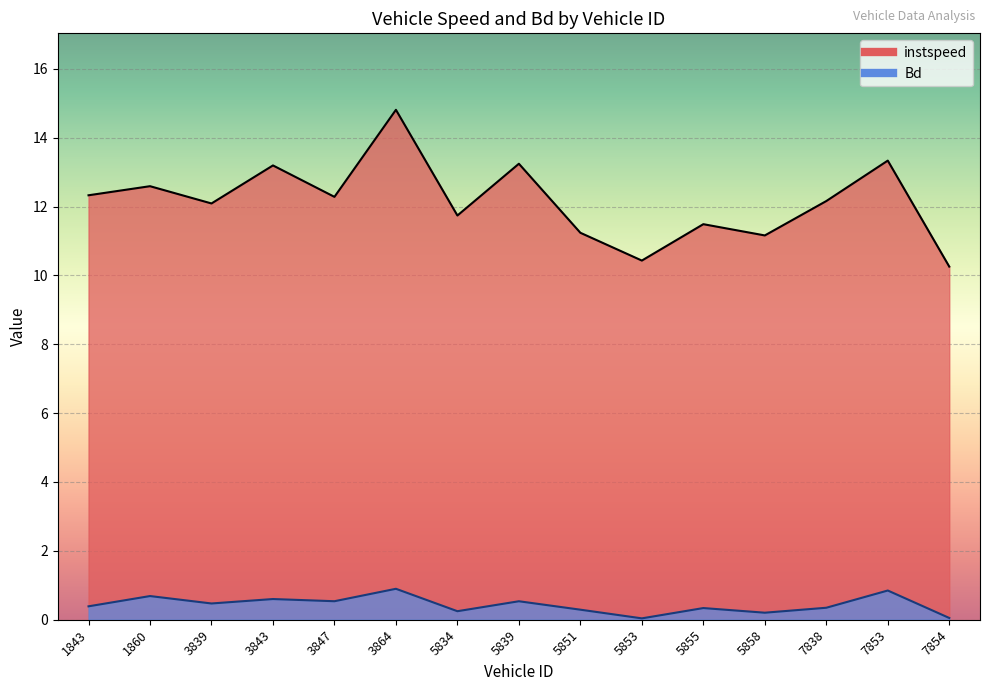

What is the value of the Bd point at the 11th from the left?

0.3